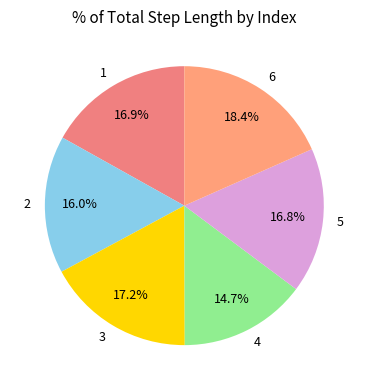

What is the total percentage of 2 and 1?

32.9%